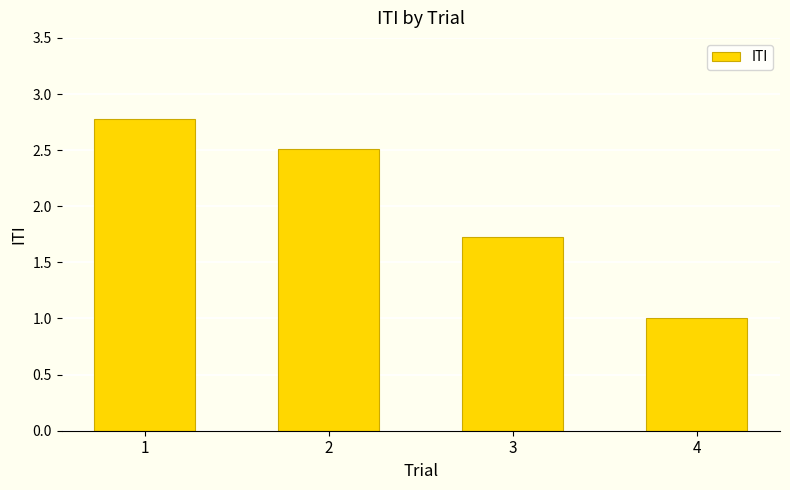

At which category does the chart reach its minimum across all series?

4